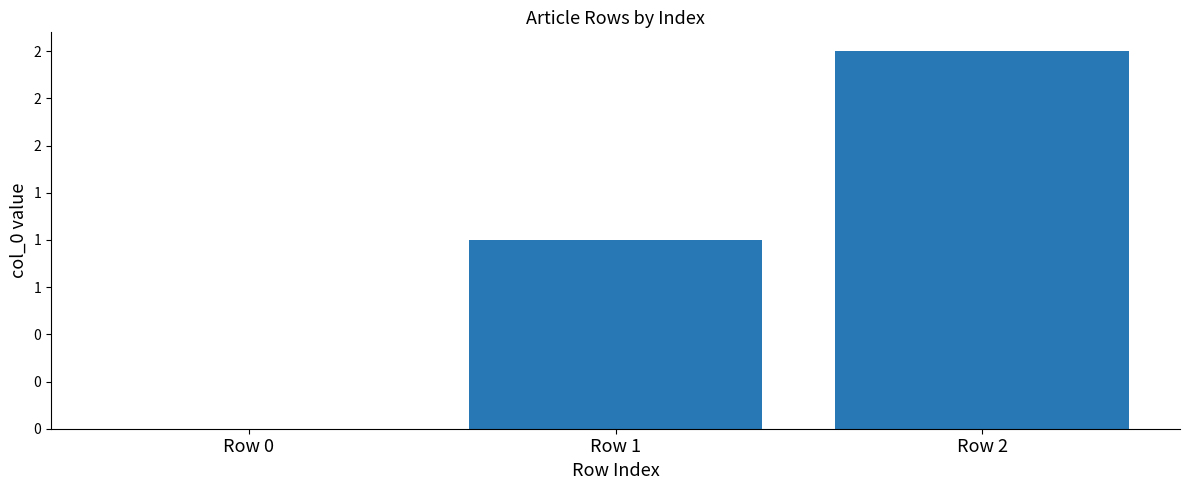

Reading left to right, extract all data points from this chart.

0	1	2